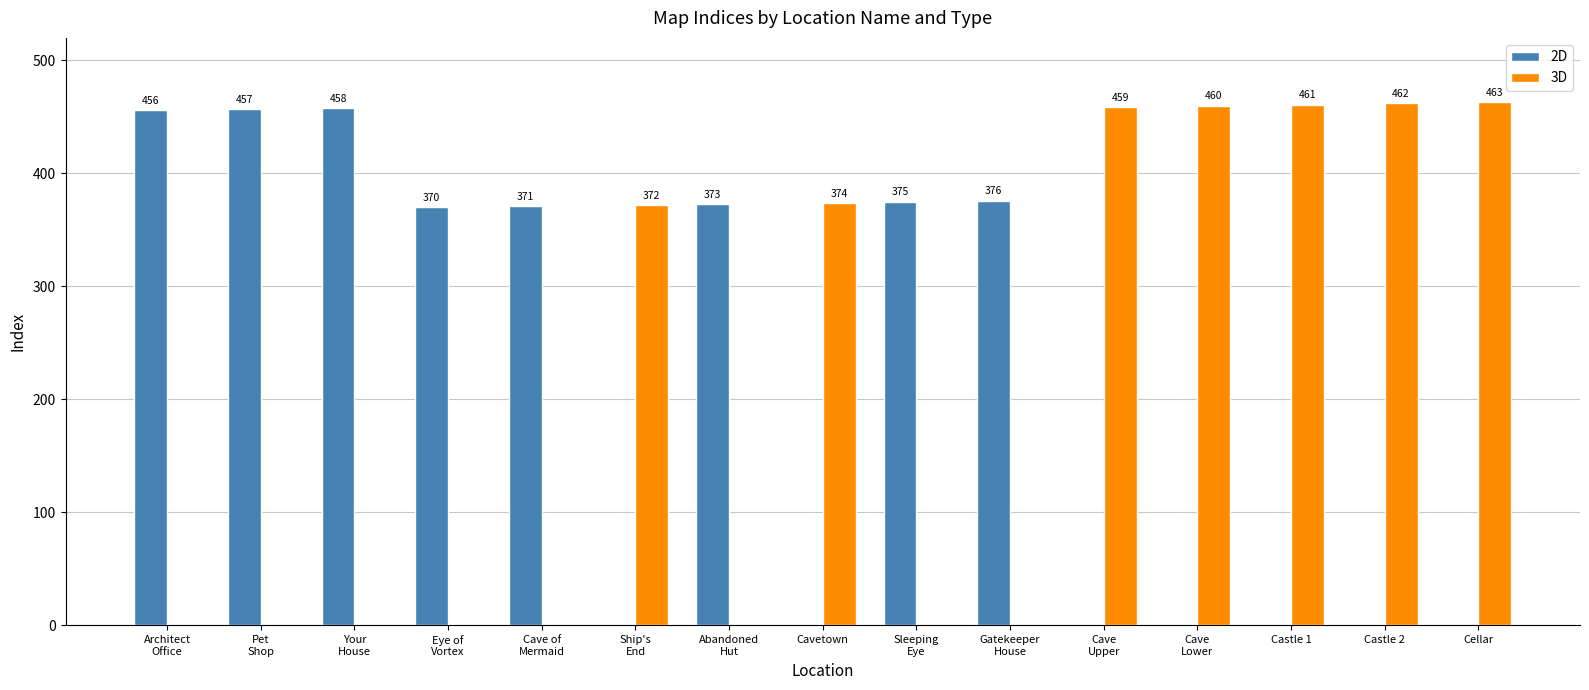

At which category is the sum across all series the highest?

Cellar